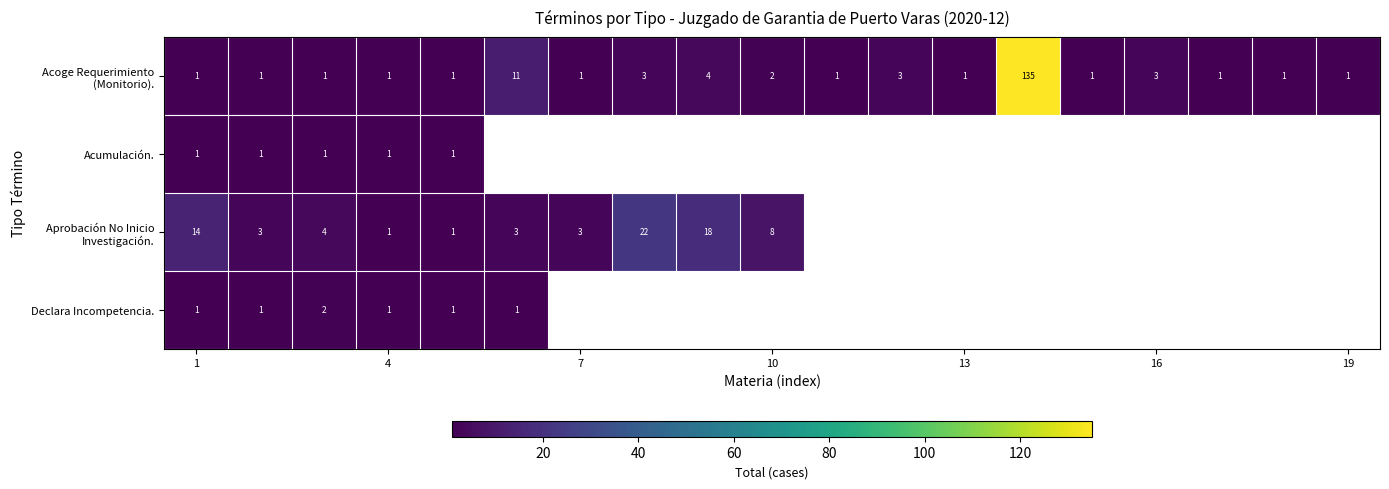

What is the total value across all series at 4?

4